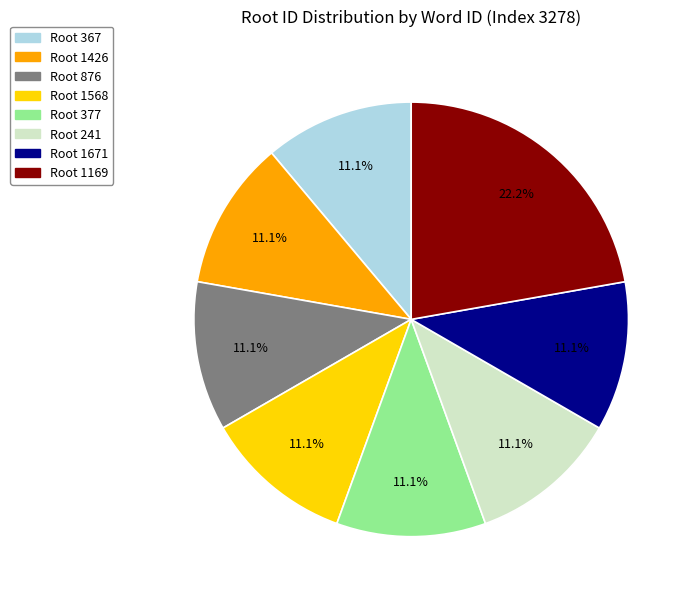

How many slices are in this pie chart?

8